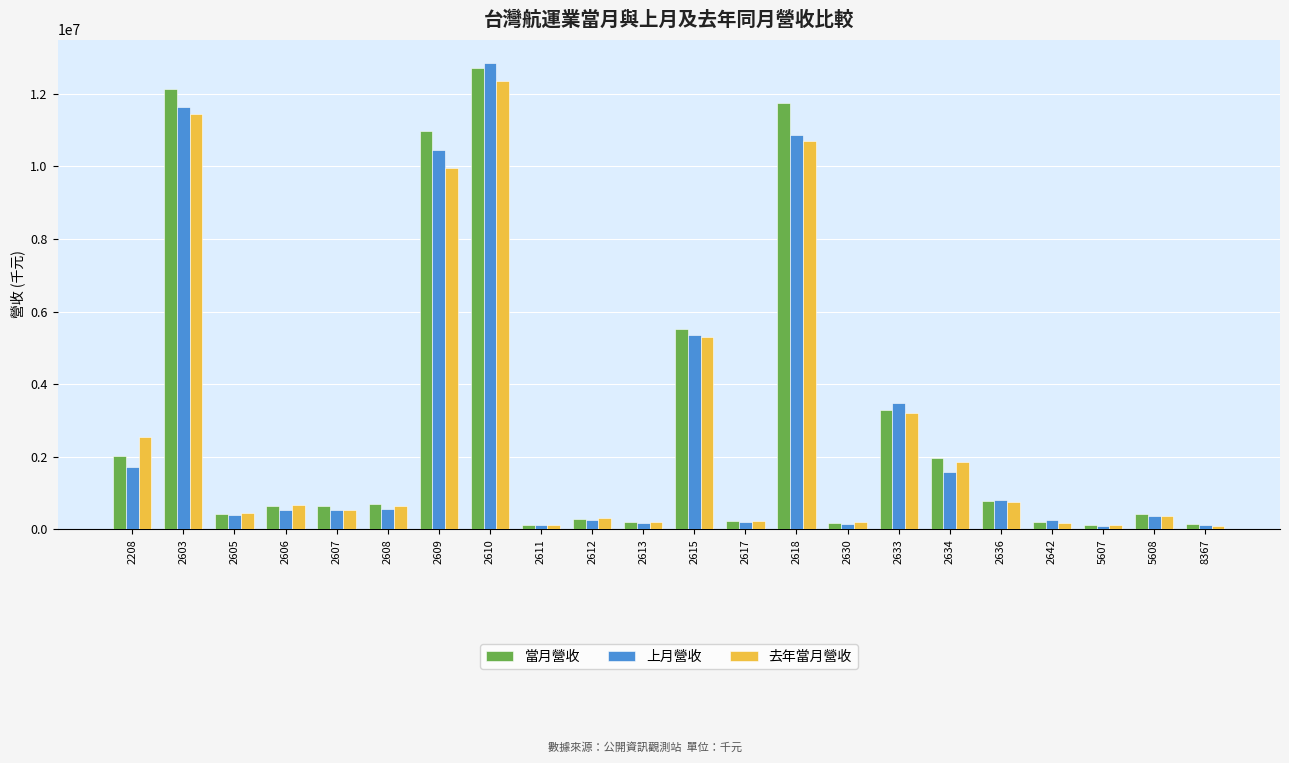

What are all the series names shown in the legend?

當月營收, 上月營收, 去年當月營收